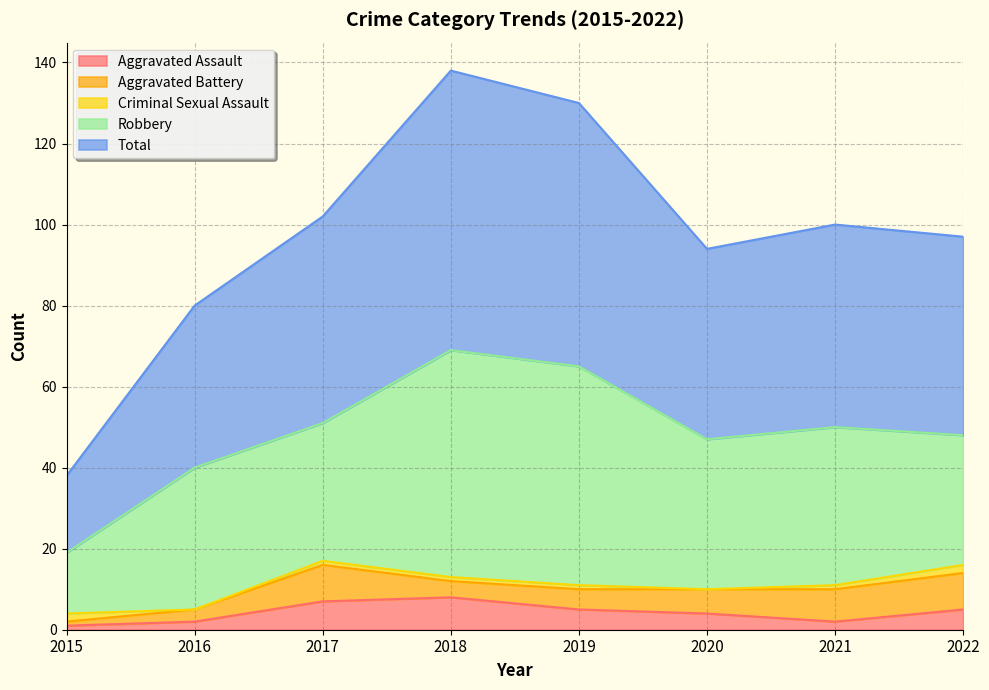

Reading right to left, what are all the values shown in this chart?

Aggravated Assault: 5	2	4	5	8	7	2	1
Aggravated Battery: 9	8	6	5	4	9	3	1
Criminal Sexual Assault: 2	1	0	1	1	1	0	2
Robbery: 32	39	37	54	56	34	35	15
Total: 49	50	47	65	69	51	40	19